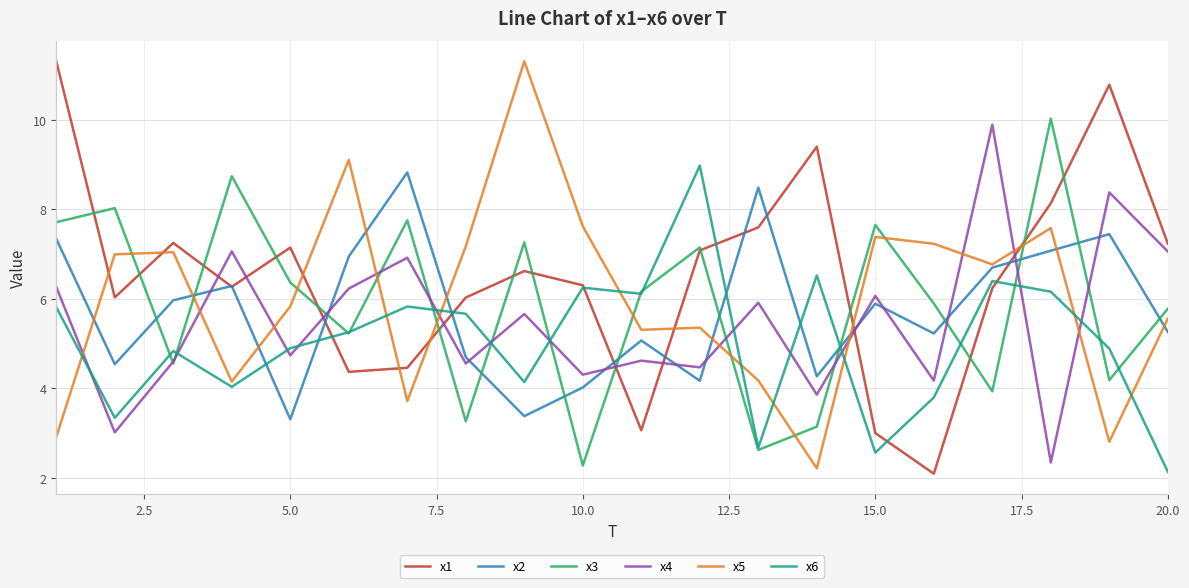

True or false: x1 and x4 cross at least once.

True